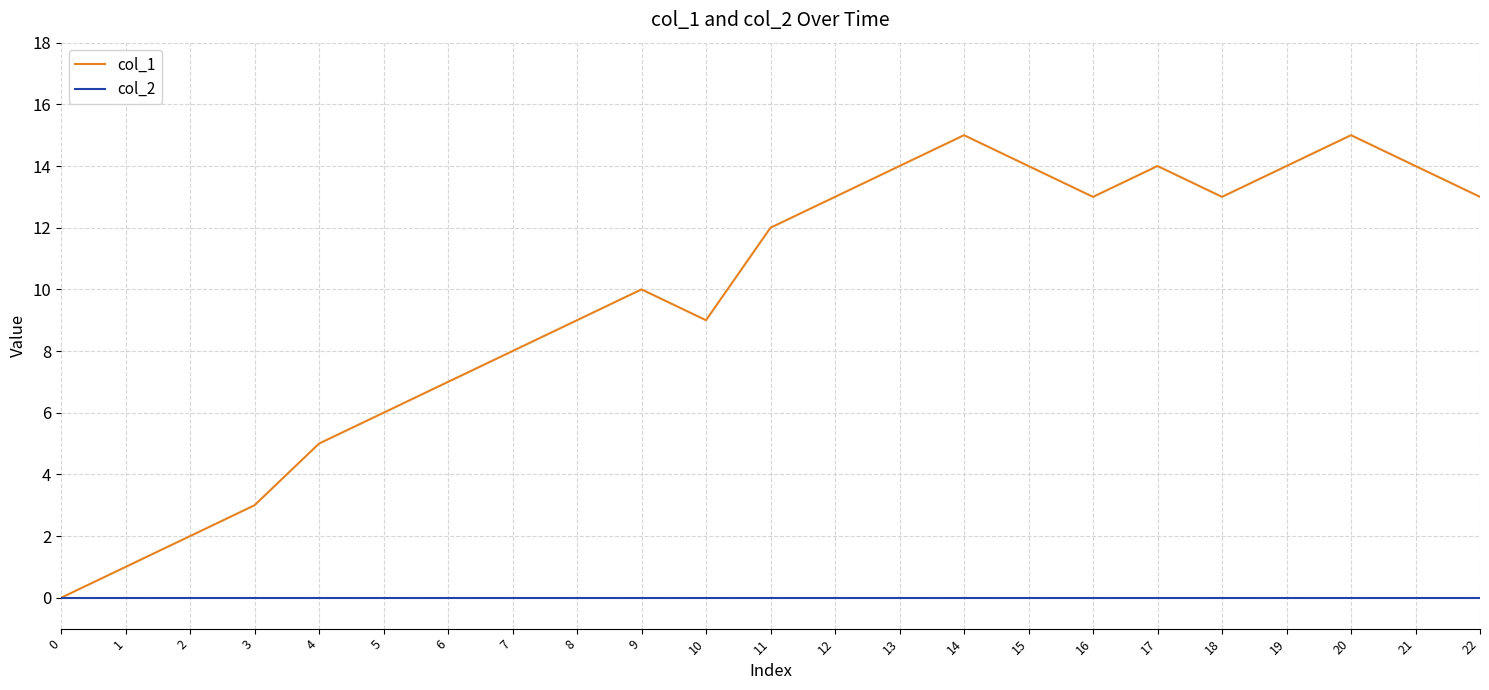

What is the difference between the col_1 values at 6 and 10?

2